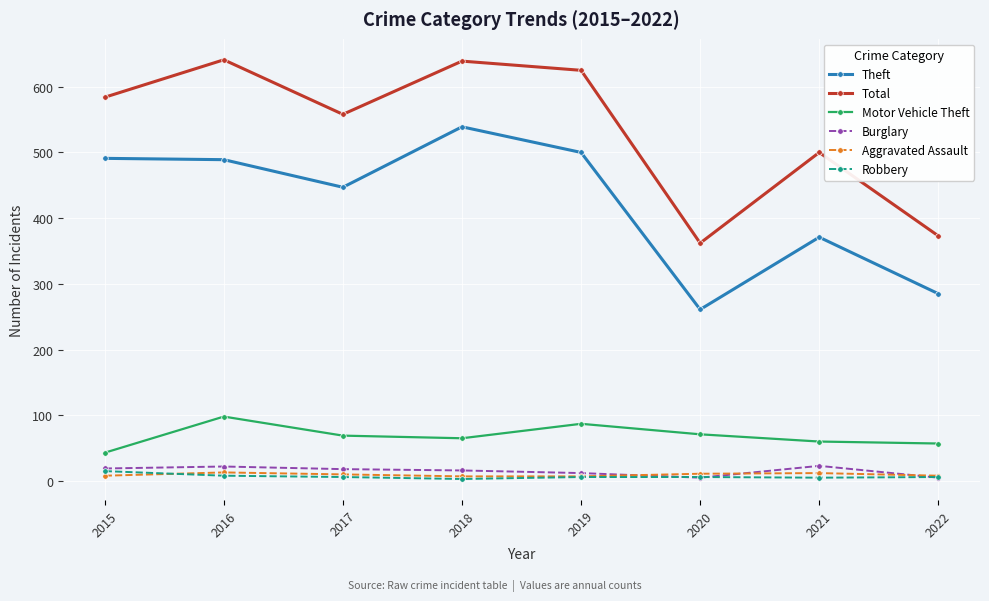

At which category does Theft reach its first local valley?

2017